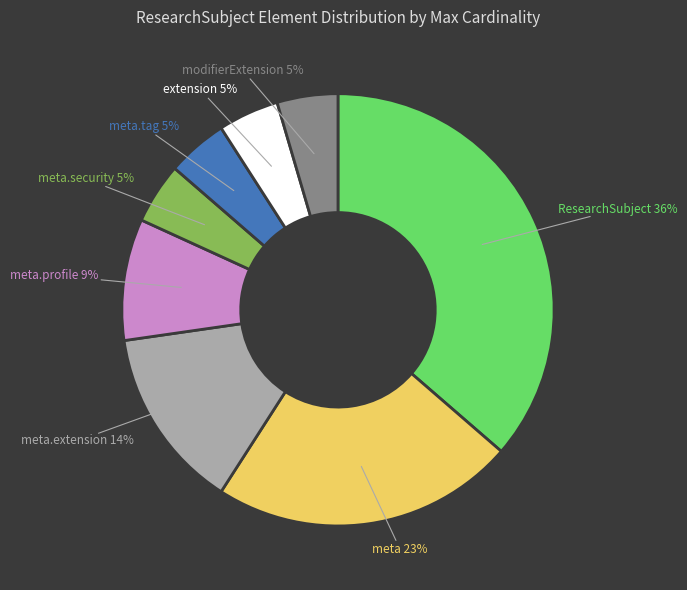

How many slices are in this pie chart?

8